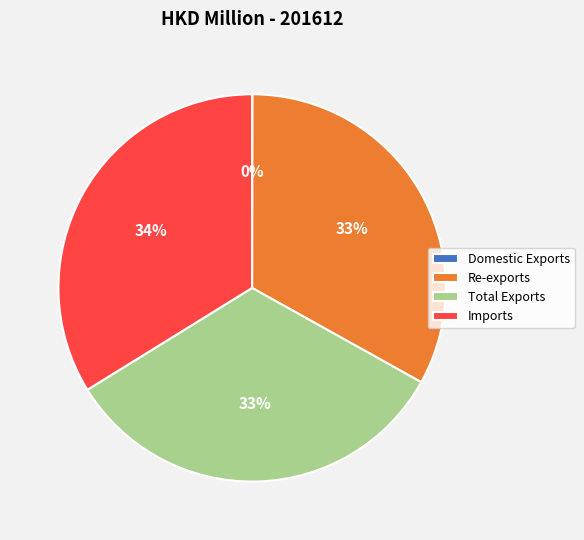

Is it true that Imports is 34% of the pie?

True